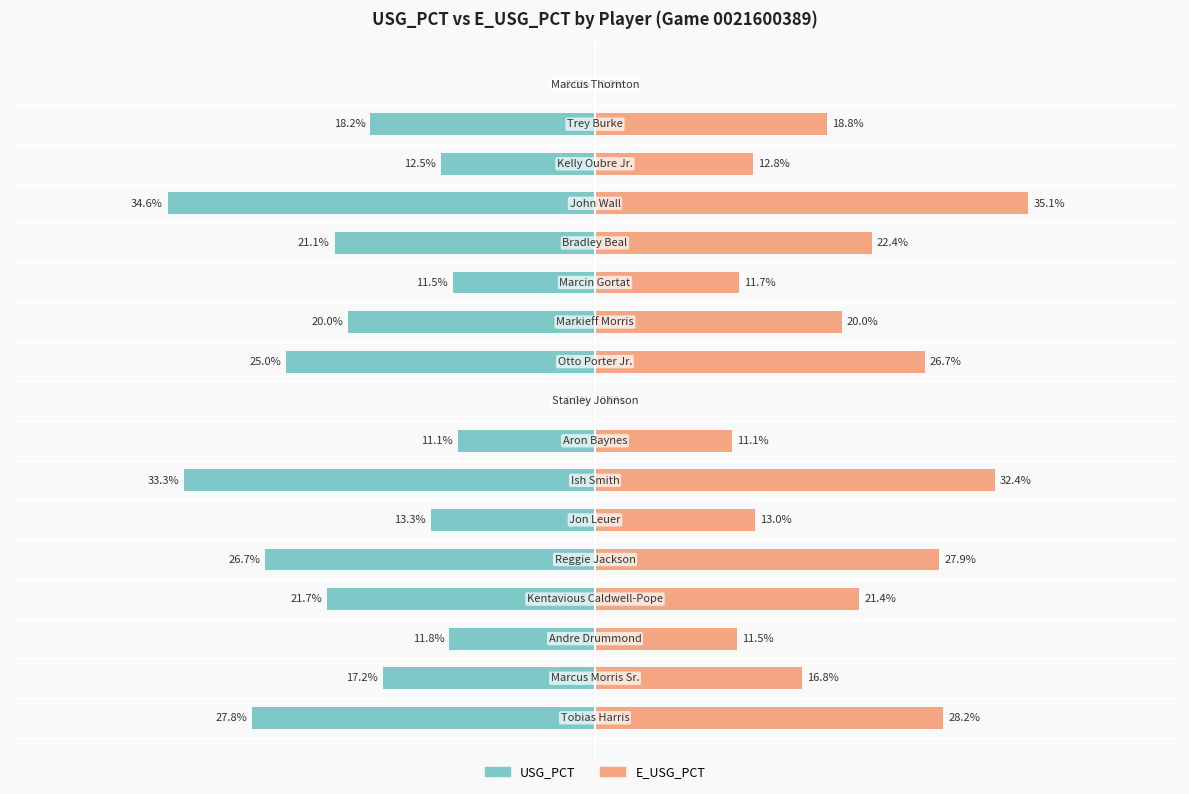

The value of E_USG_PCT at 9 is 26.7. True or false?

True